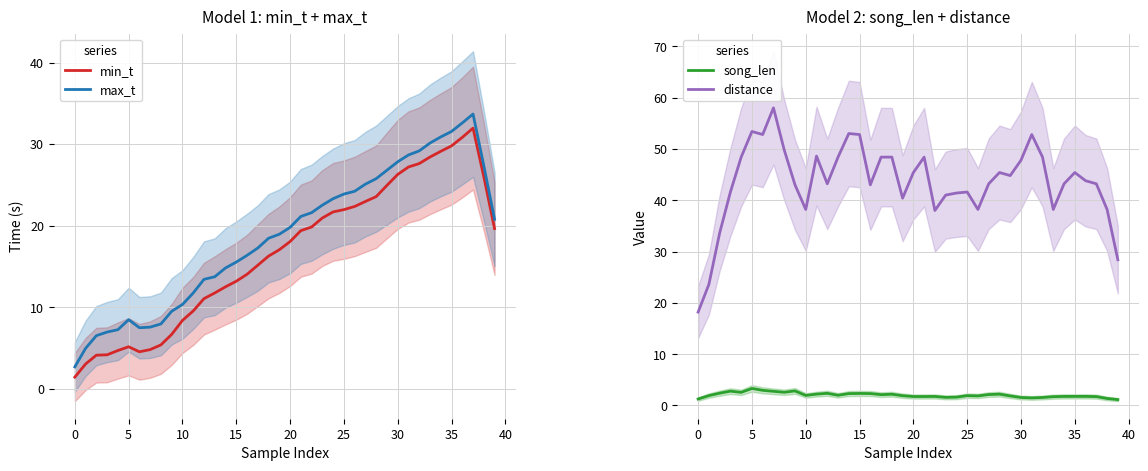

Does the chart have visible grid lines?

Yes